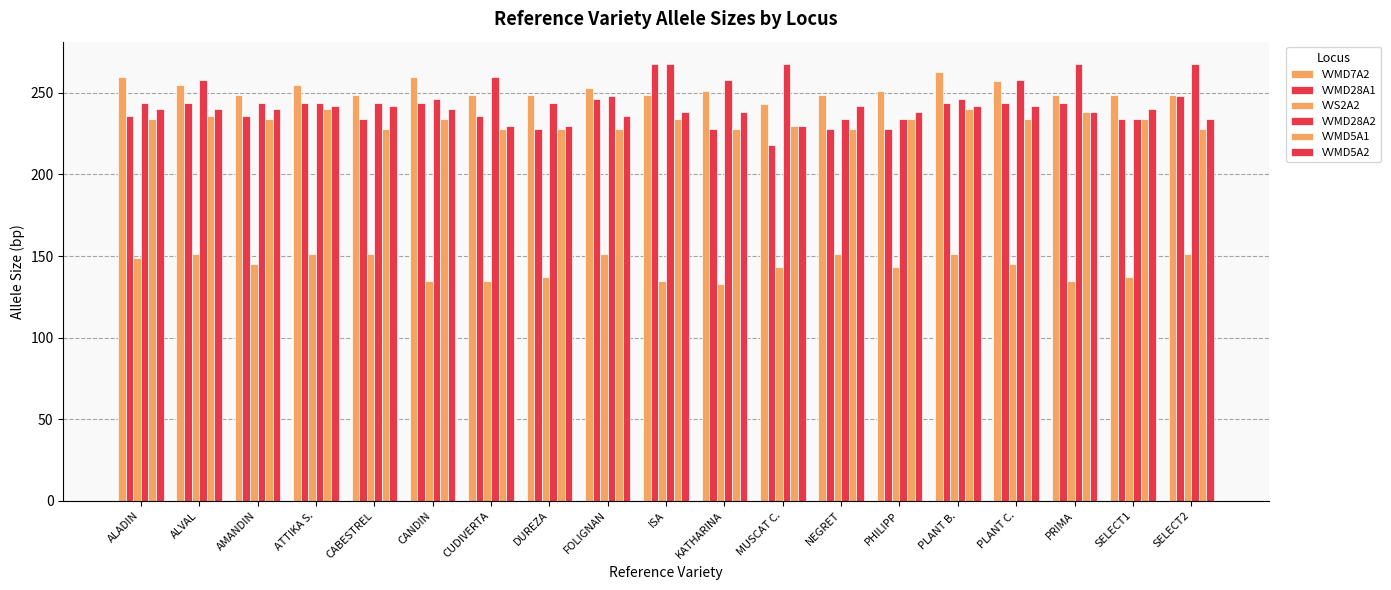

Does the chart contain stacked bars?

No